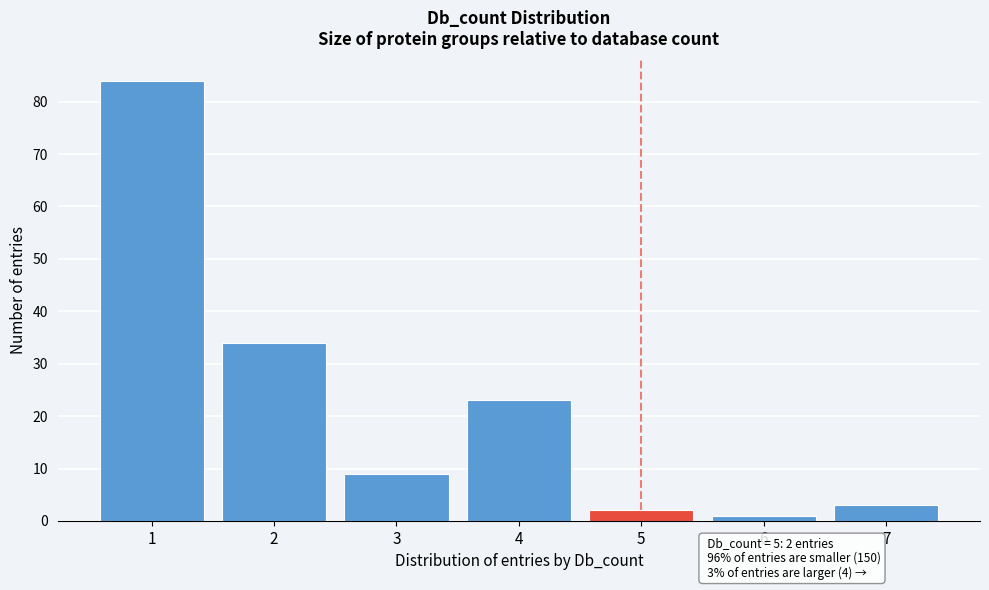

Reading left to right, list all the values displayed in this chart.

1=84	2=34	3=9	4=23	5=2	6=1	7=3